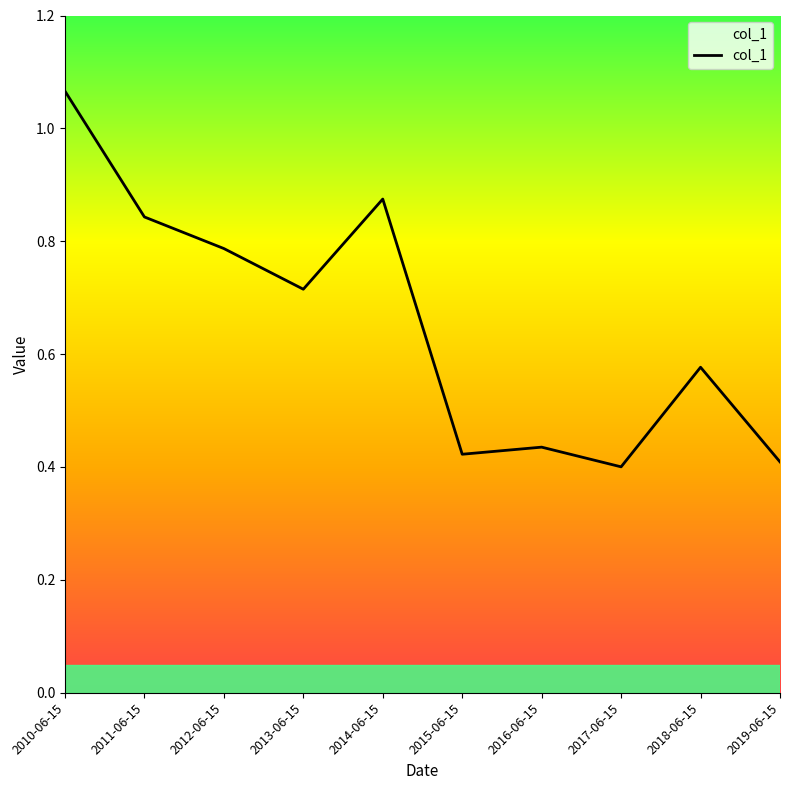

The chart shows a value of 0.4 at 2013-06-15. True or false?

False